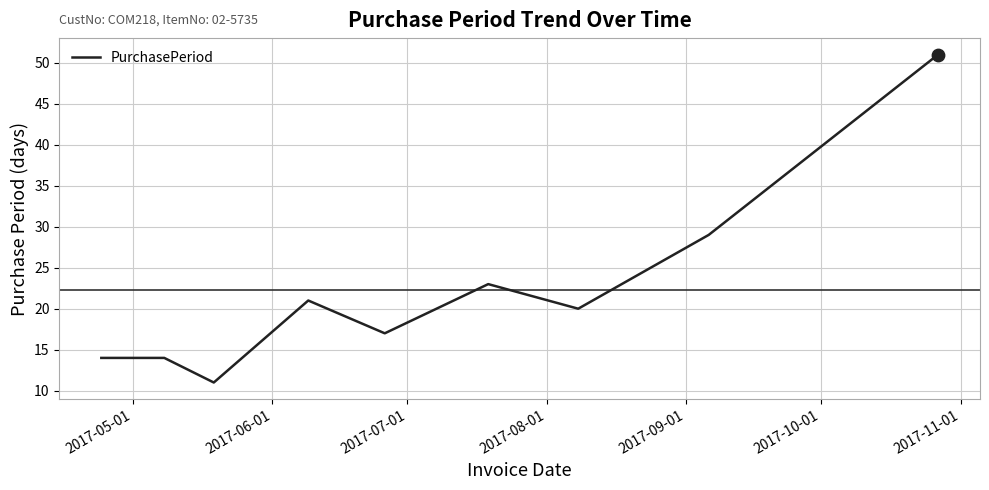

What is the difference between the maximum and minimum values?

40